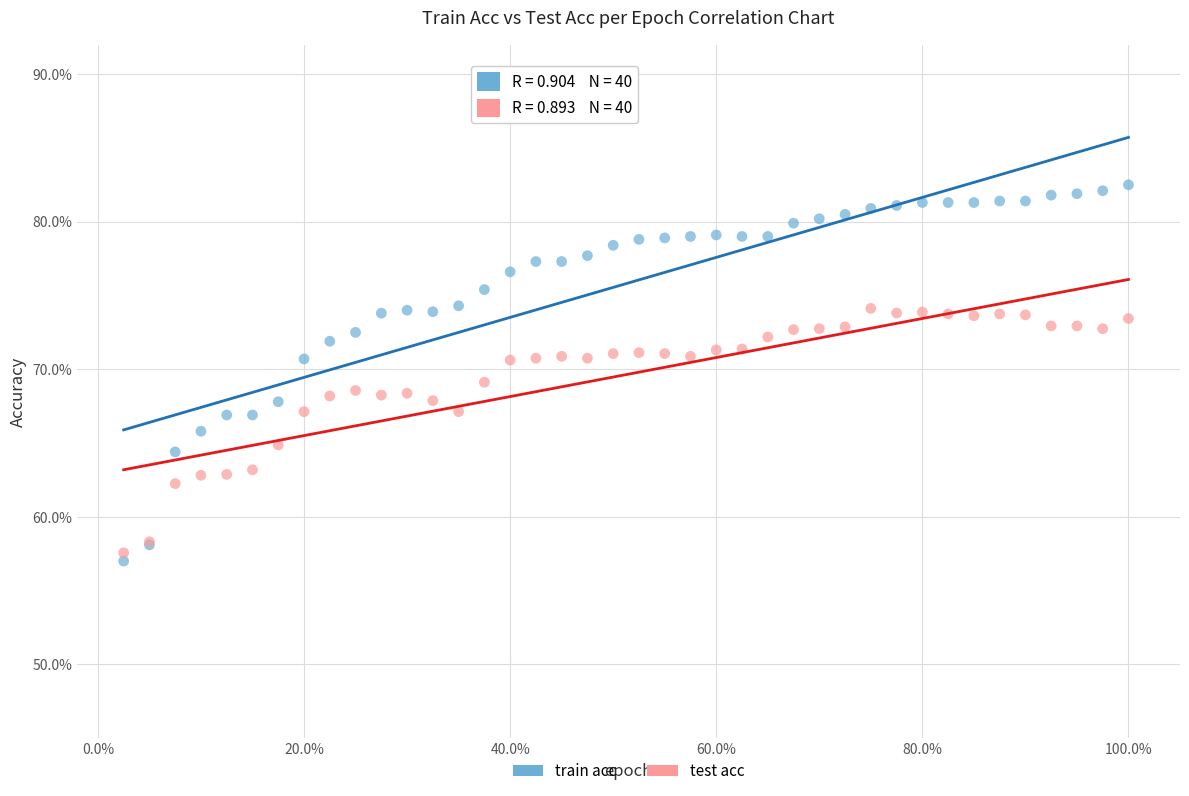

Which series contains the highest Y value?

train acc